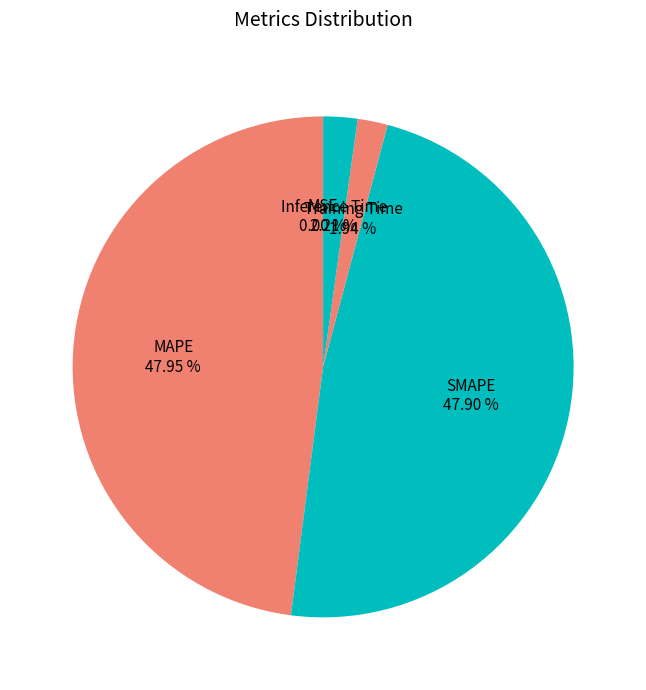

To the nearest percent, what is the difference between the largest and smallest slice percentages?

48%